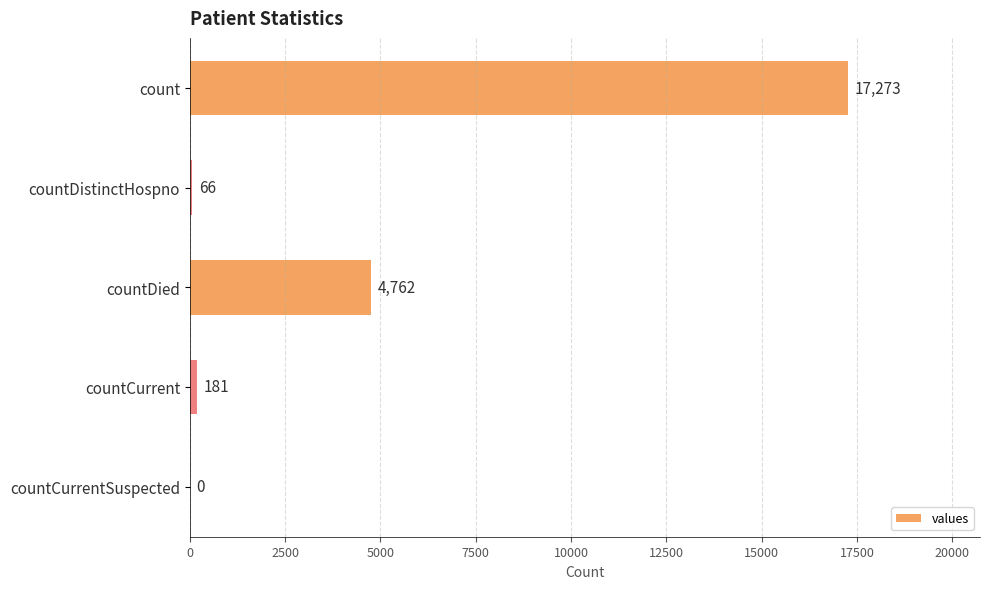

Reading top to bottom, list all the values displayed in this chart.

count=17273	countDistinctHospno=66	countDied=4762	countCurrent=181	countCurrentSuspected=0